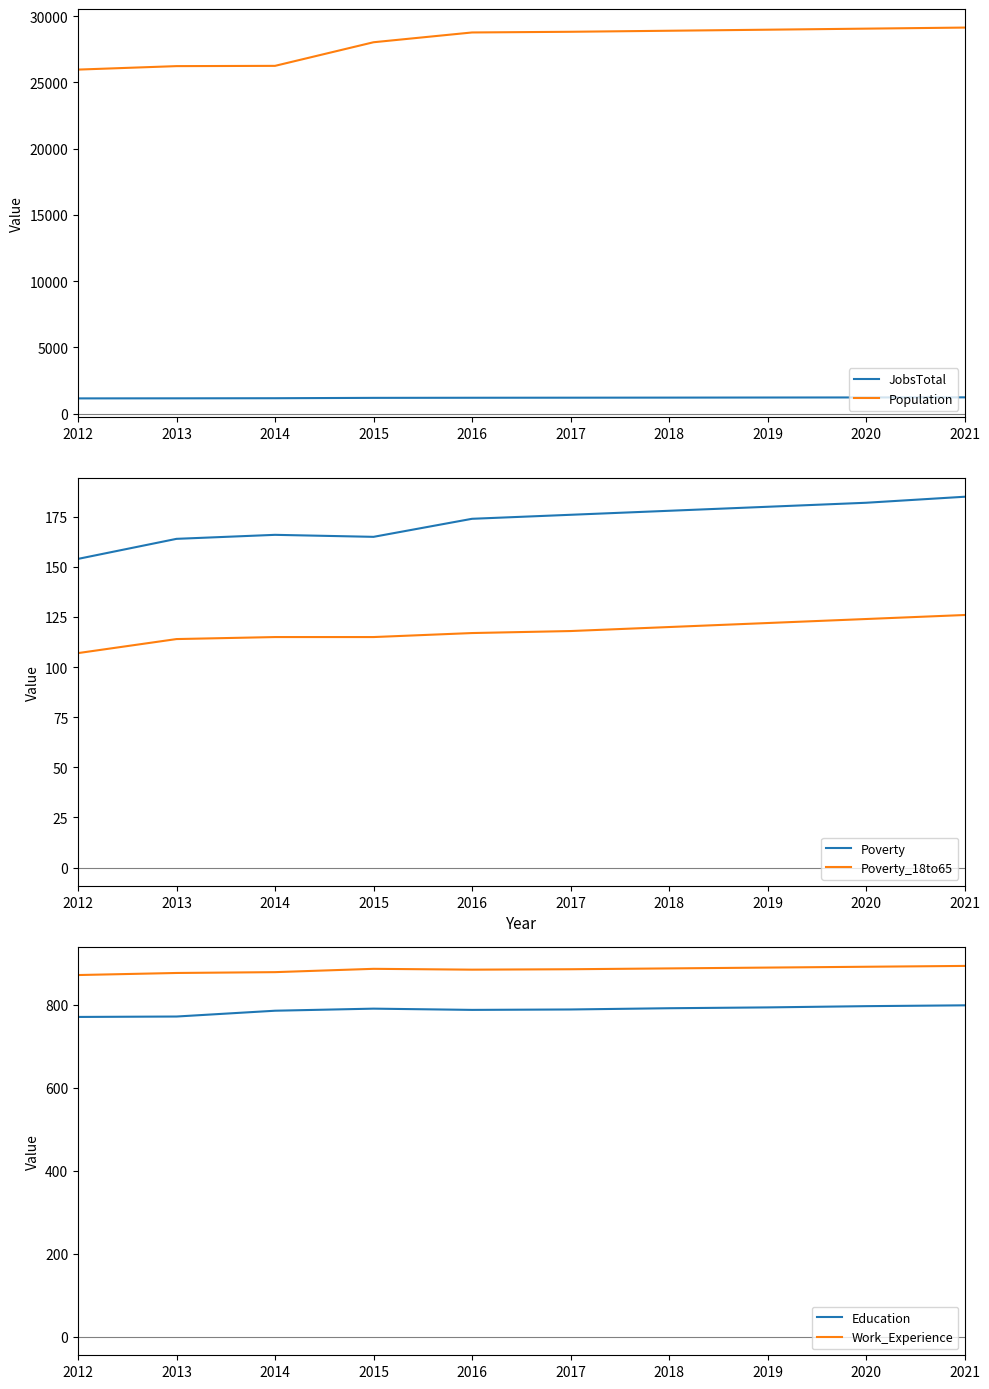

Rank the categories by JobsTotal value from highest to lowest.

2021, 2020, 2019, 2018, 2017, 2016, 2015, 2014, 2013, 2012